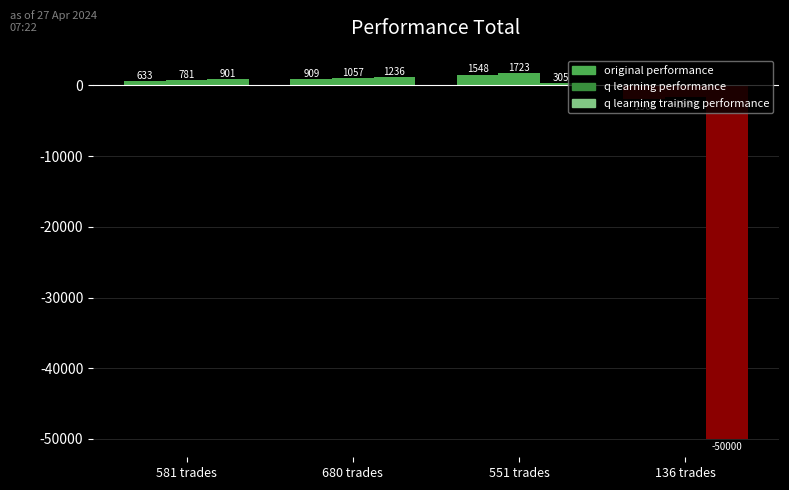

Reading left to right, what are all the values shown in this chart?

original performance: 581 trades=633.3	680 trades=908.7	551 trades=1548.0	136 trades=-1905.2
q learning performance: 581 trades=781.0	680 trades=1057.2	551 trades=1723.3	136 trades=-1592.8
q learning training performance: 581 trades=901.2	680 trades=1236.4	551 trades=305.5	136 trades=-50000.0